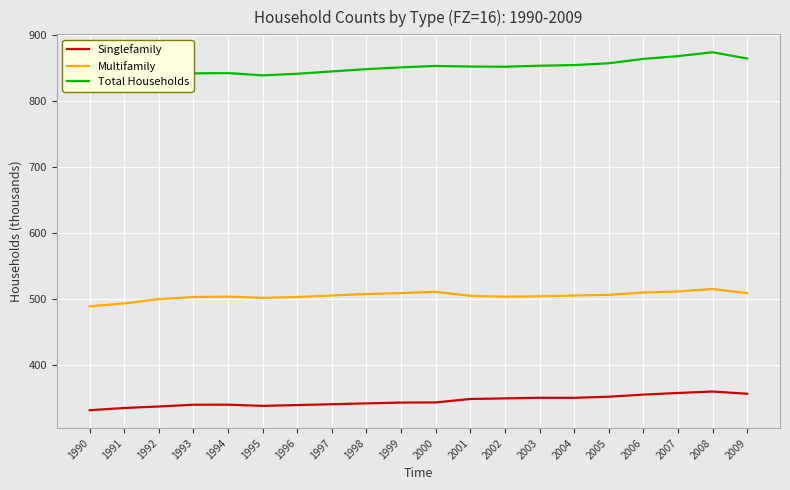

What is the average value of the Singlefamily series?

344.8